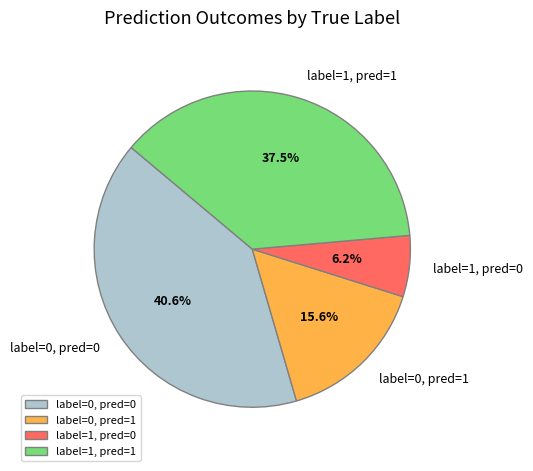

What is the smallest slice in the pie chart?

label=1, pred=0